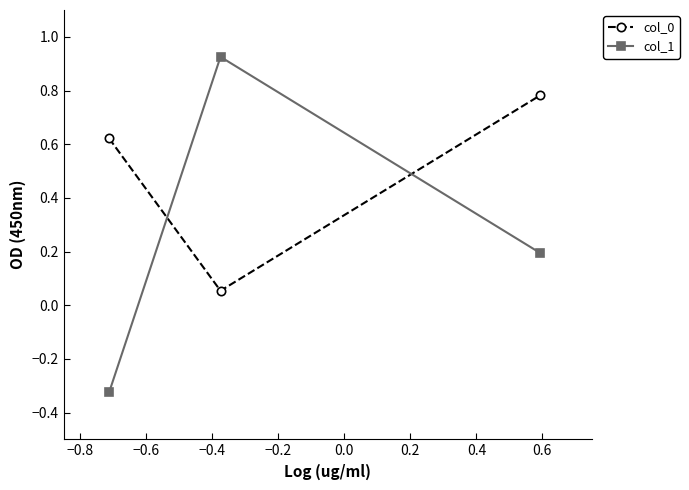

At how many categories does at least one series exceed 0?

3